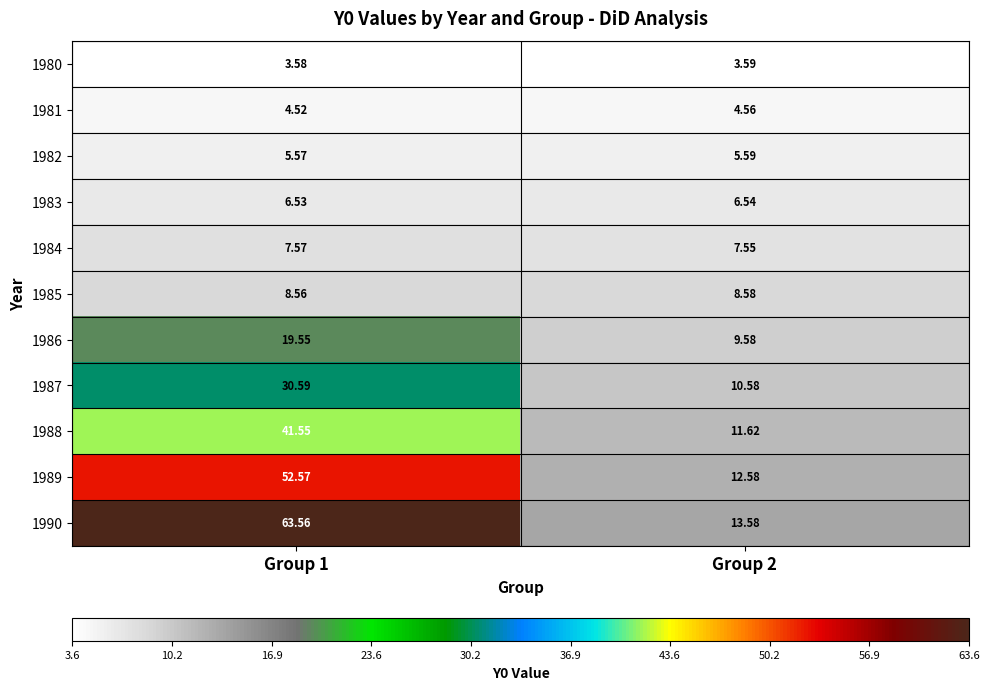

Is the value of 1985 at Group 1 greater than the value of 1986 at Group 2?

No